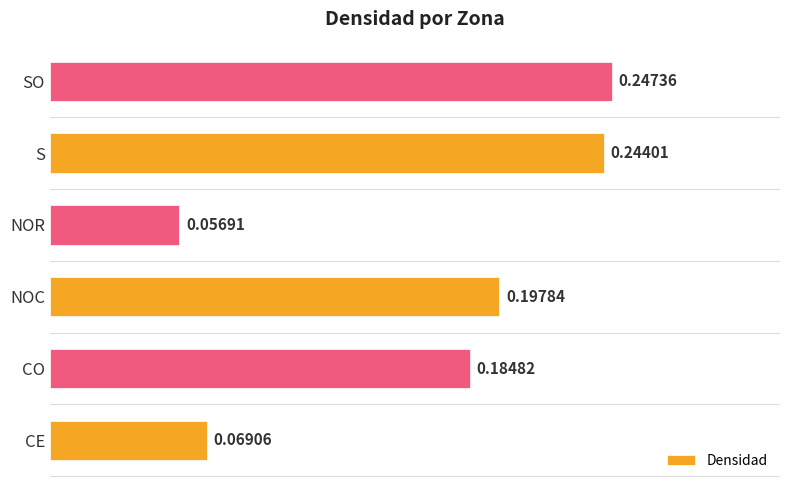

What is the sum of all values?

1.0